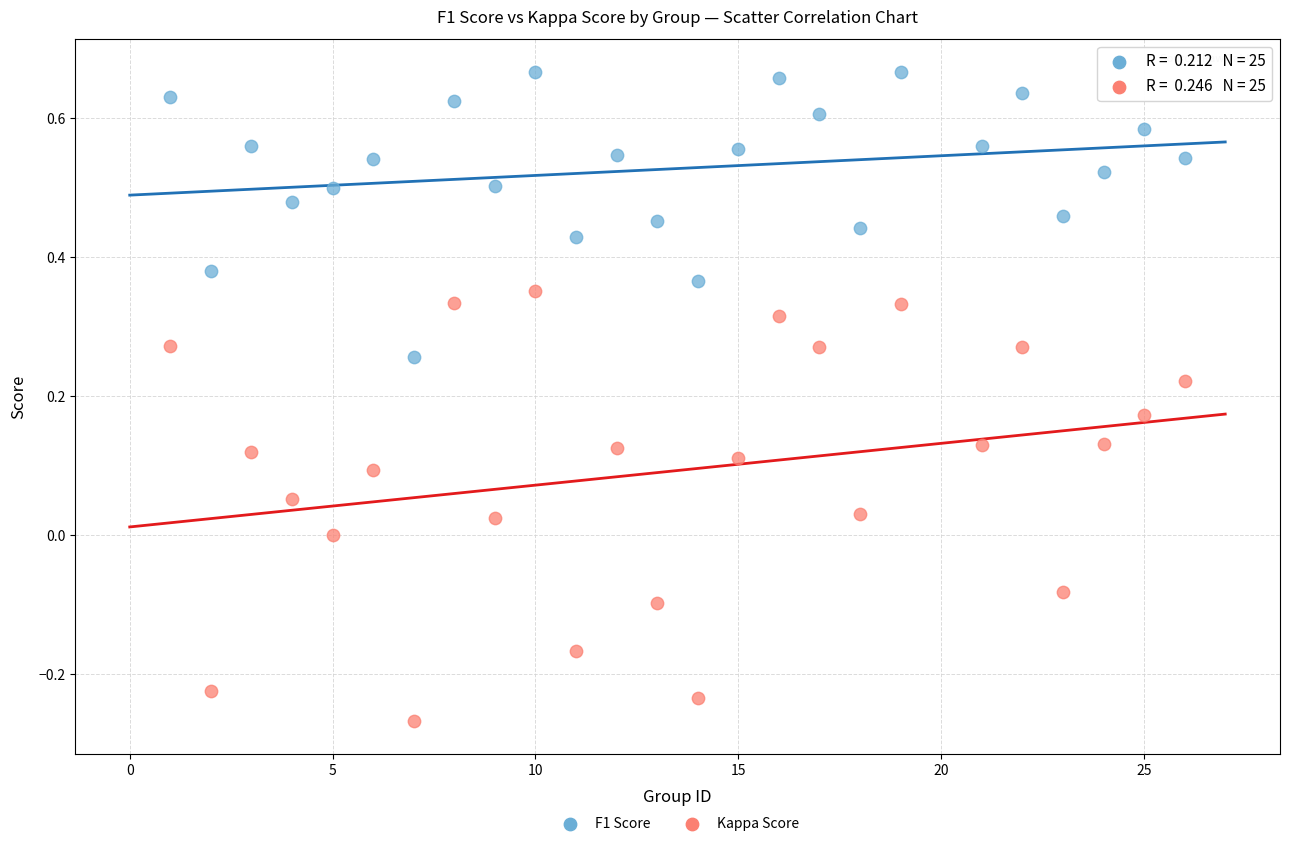

Across all data points, what is the range of Y values (max minus min)?

0.9